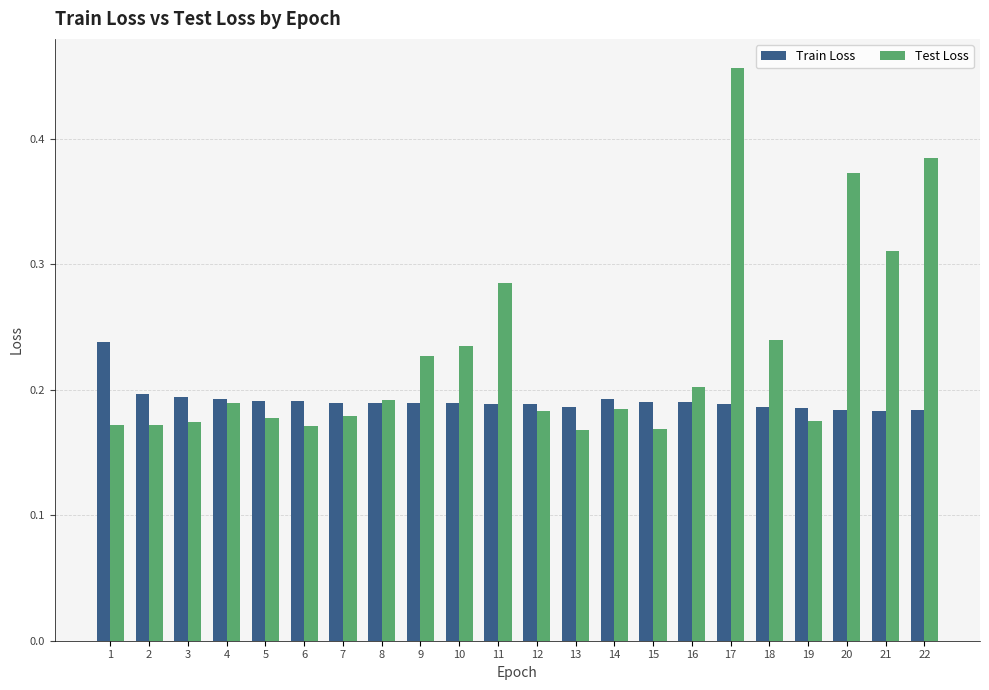

How many Test Loss values are between 0 and 1?

22